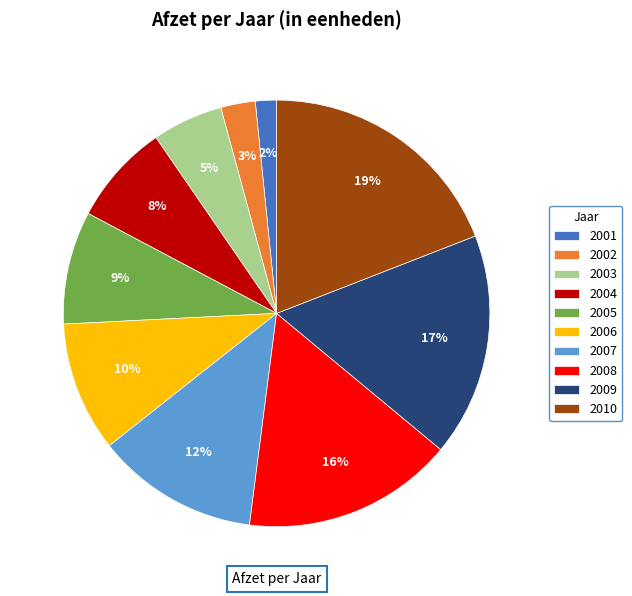

What percentage is the 2008 slice, to the nearest percent?

16%